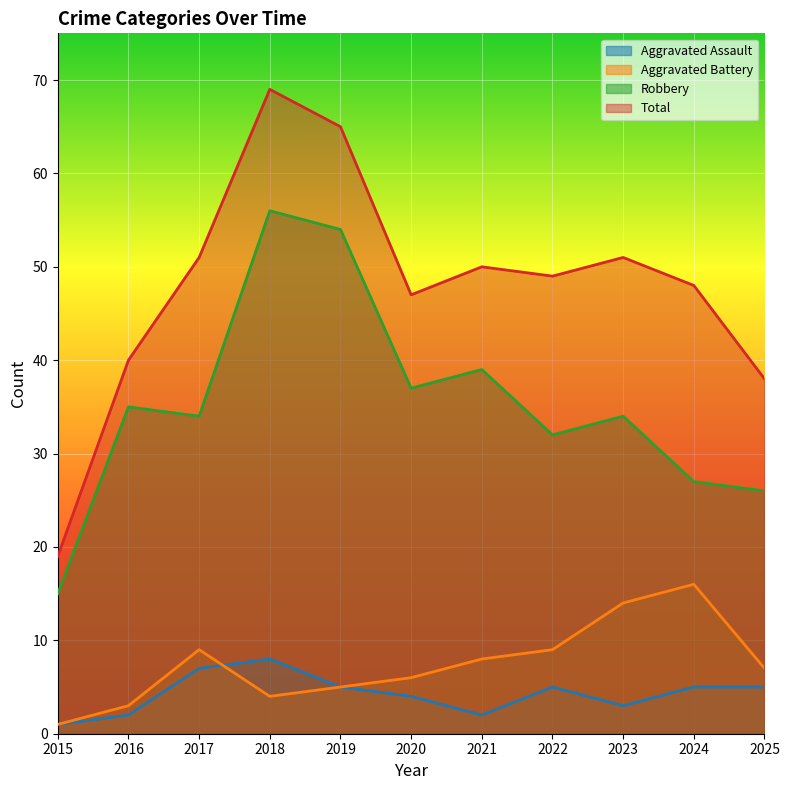

Reading left to right, extract all data points from this chart.

Aggravated Assault: 2015=1	2016=2	2017=7	2018=8	2019=5	2020=4	2021=2	2022=5	2023=3	2024=5	2025=5
Aggravated Battery: 2015=1	2016=3	2017=9	2018=4	2019=5	2020=6	2021=8	2022=9	2023=14	2024=16	2025=7
Robbery: 2015=15	2016=35	2017=34	2018=56	2019=54	2020=37	2021=39	2022=32	2023=34	2024=27	2025=26
Total: 2015=19	2016=40	2017=51	2018=69	2019=65	2020=47	2021=50	2022=49	2023=51	2024=48	2025=38